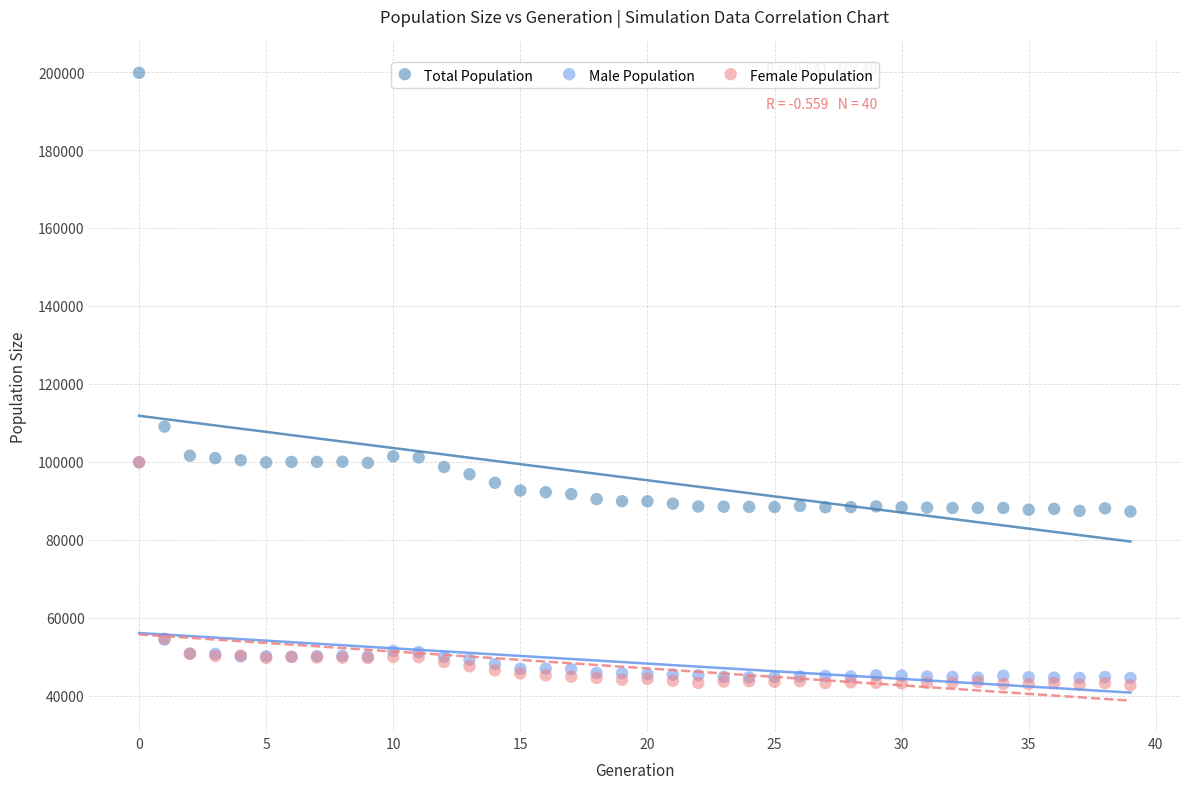

Which series contains the lowest Y value?

Female Population